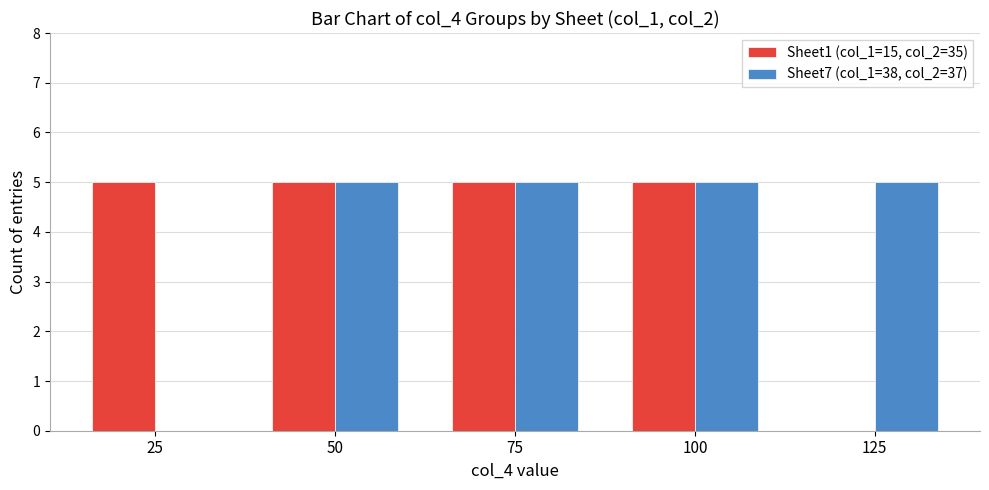

What are all the series names shown in the legend?

Sheet1 (col_1=15, col_2=35), Sheet7 (col_1=38, col_2=37)